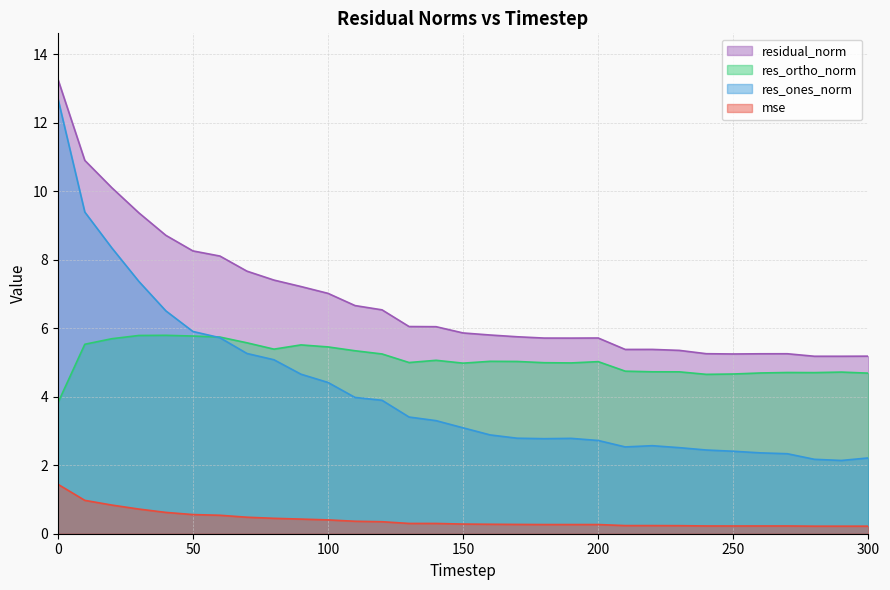

What is the approximate value of res_ortho_norm at 170?

5.0